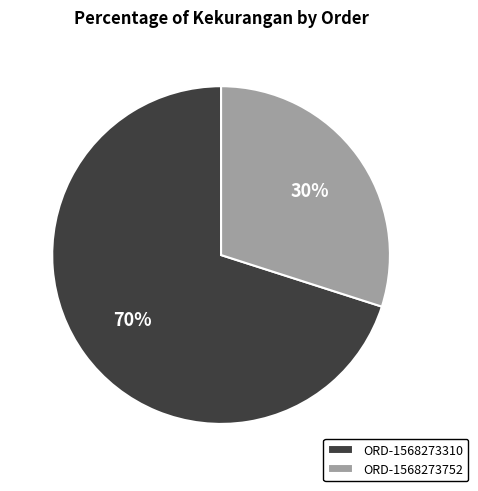

Count the number of slices in the pie.

2